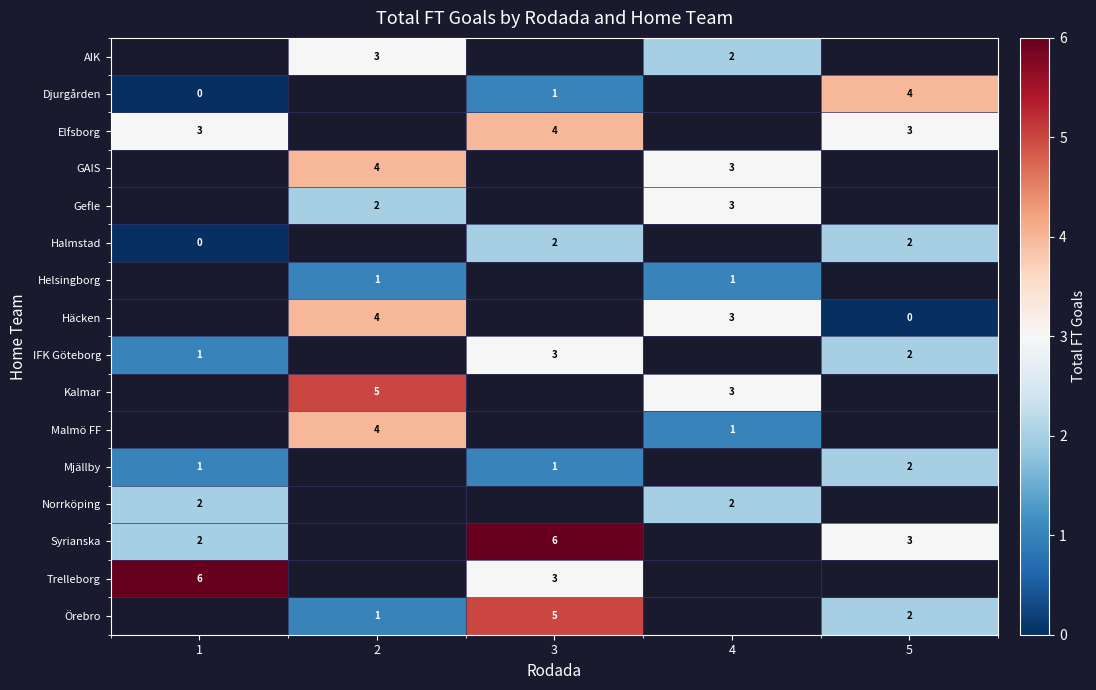

How many categories are shown in the chart?

5